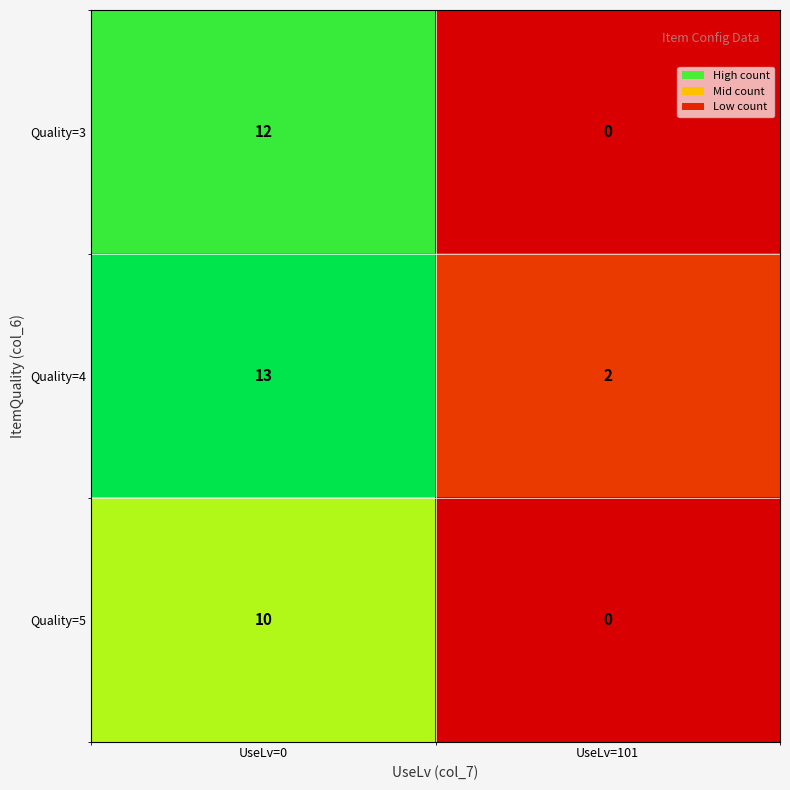

Rank the series at UseLv=0 from lowest to highest value.

Quality=5, Quality=3, Quality=4